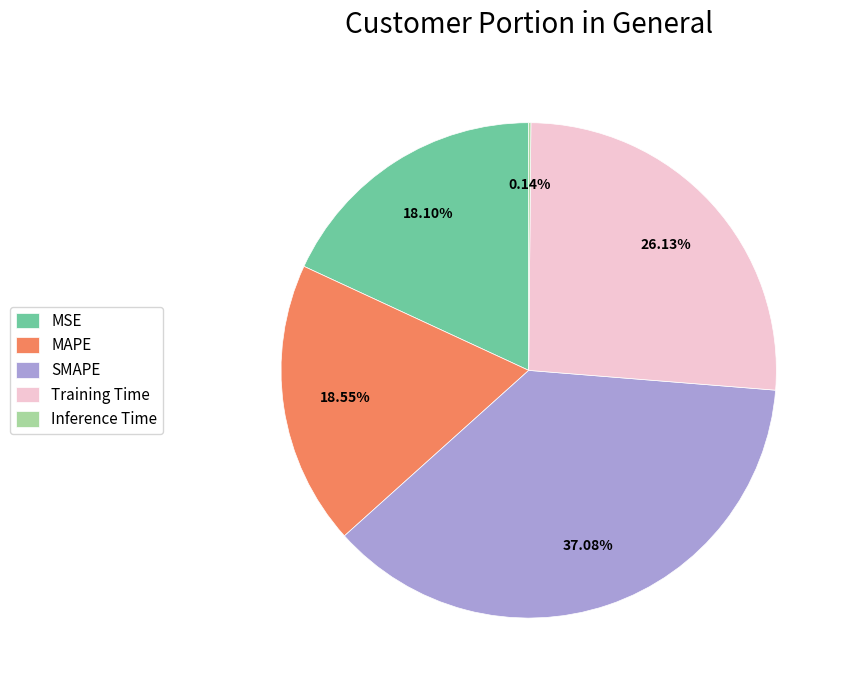

Does any single category account for the majority?

No